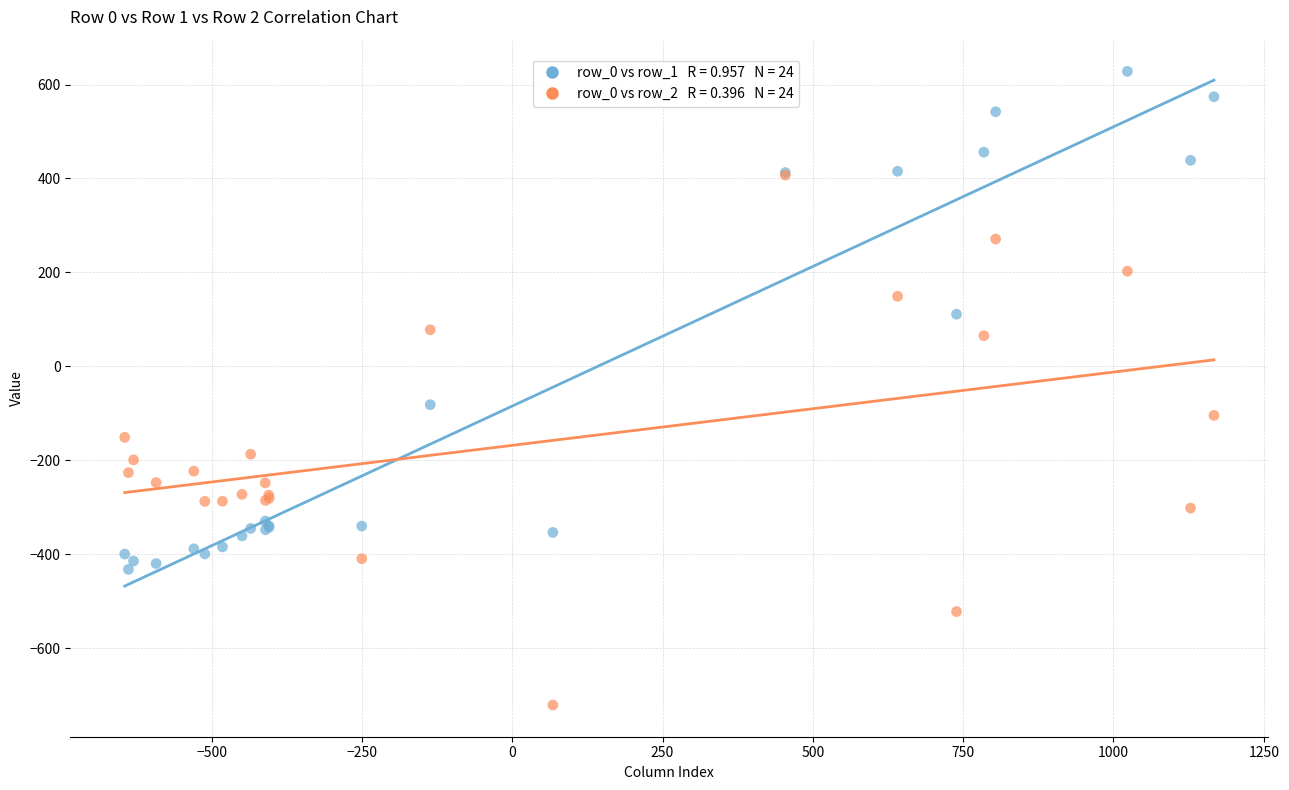

Across all series, what Y value is closest to -46?

-81.6